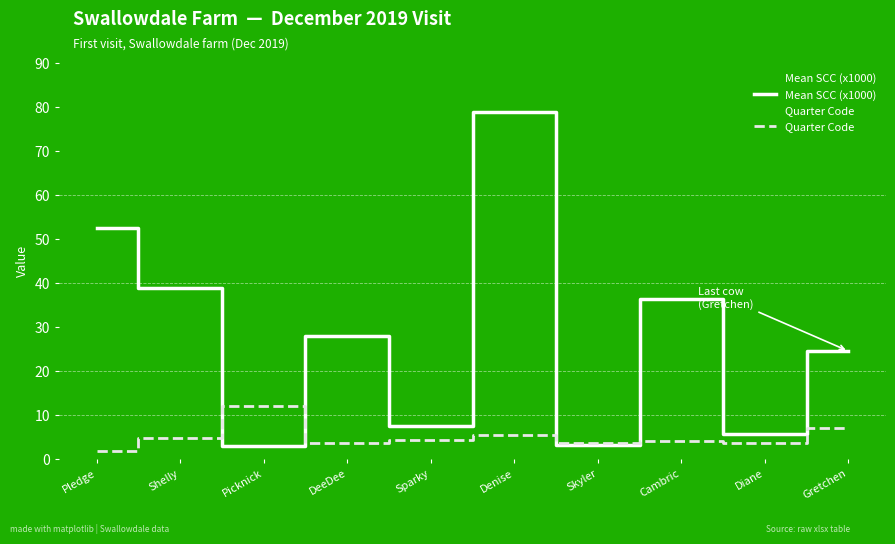

List the labels in order of Quarter Code value, largest first.

Picknick, Gretchen, Denise, Shelly, Sparky, Cambric, DeeDee, Skyler, Diane, Pledge